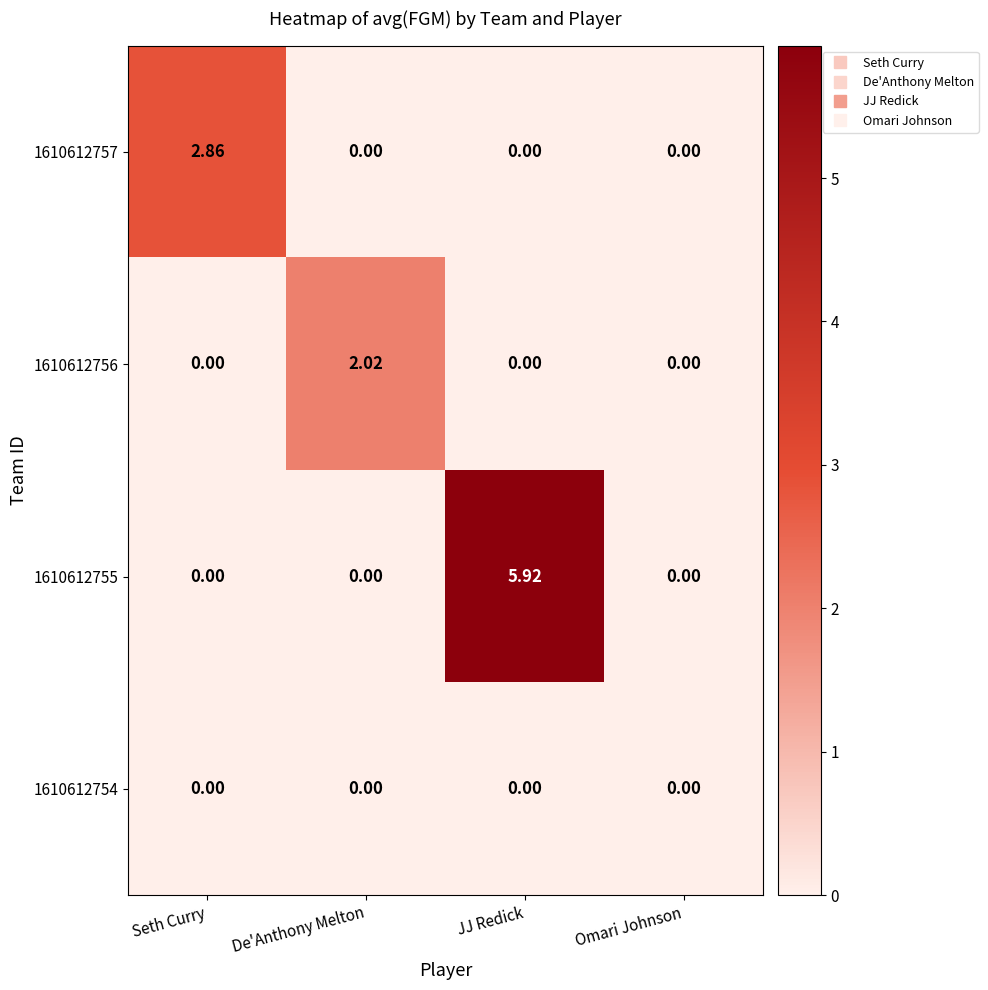

At how many categories does at least one series exceed 1?

3